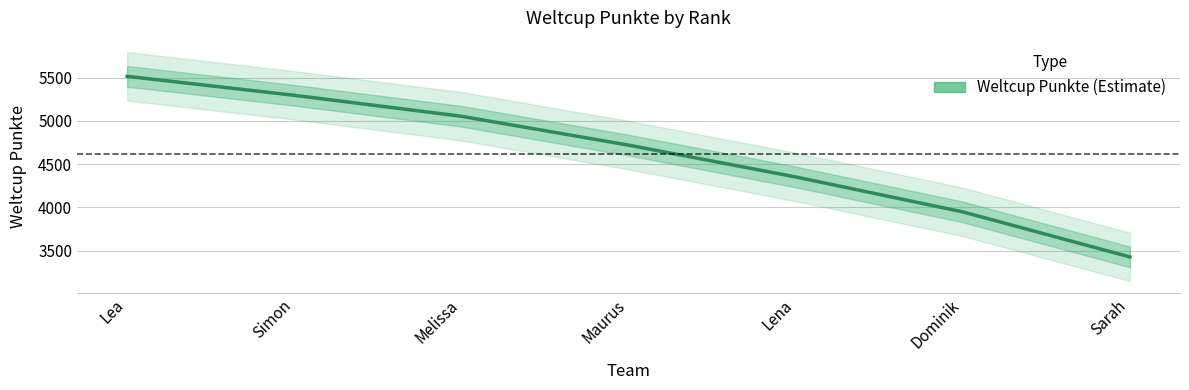

How many lines are shown in the chart?

1